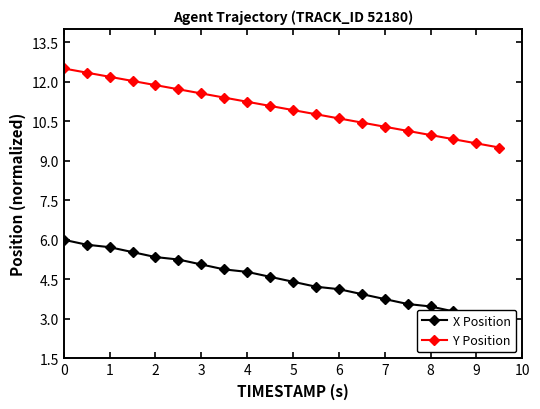

The Y Position series shows 17.4 at 0. True or false?

False